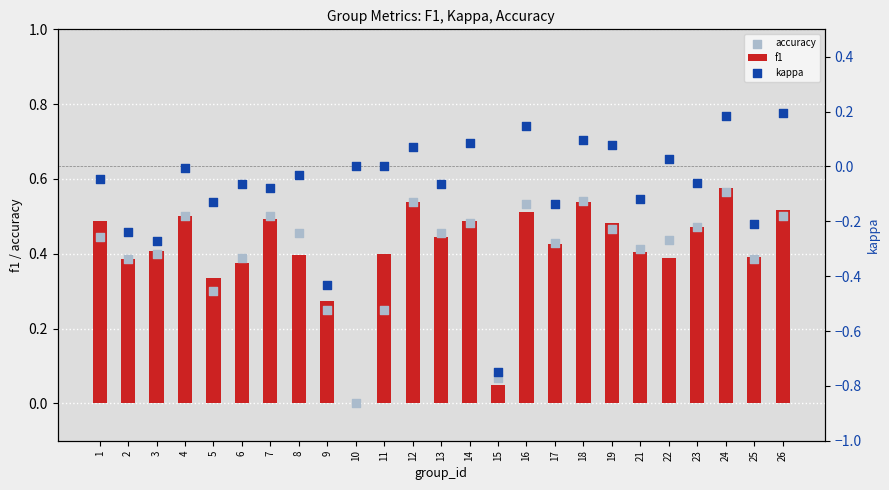

Which series has the largest total across all categories?

f1